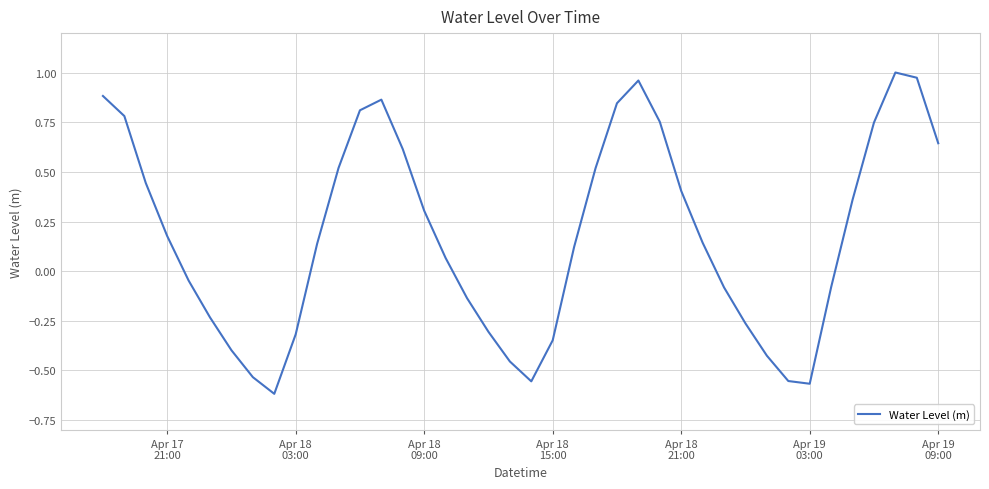

What is the difference between the maximum and minimum values?

1.6